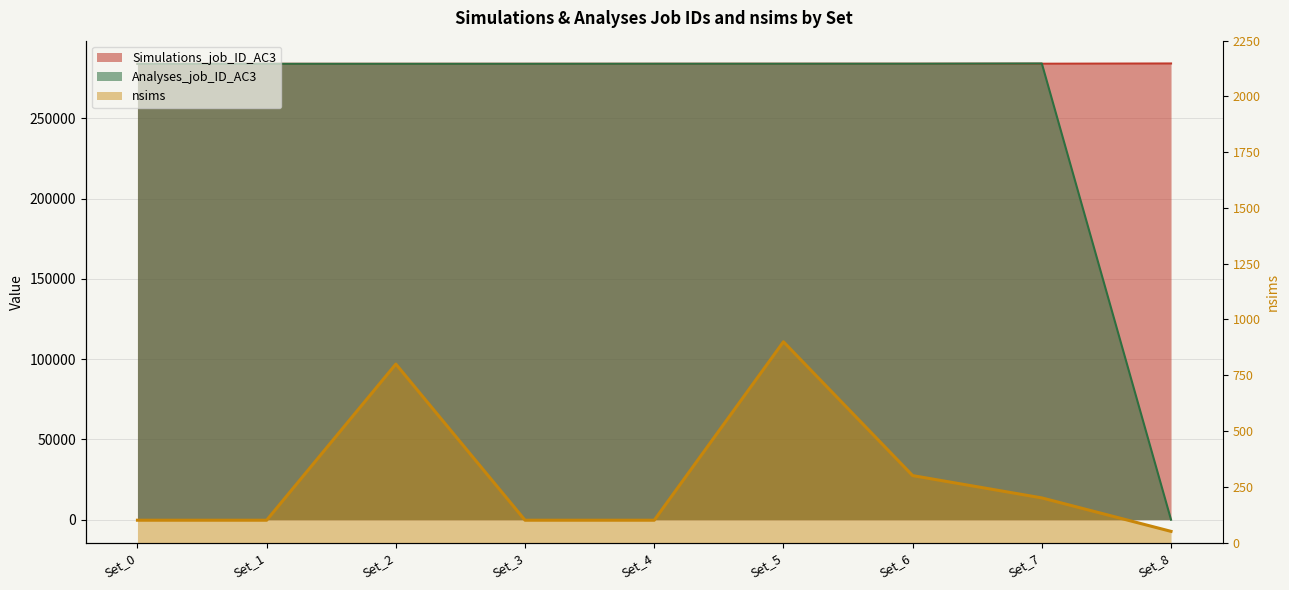

Which series has the largest total across all categories?

Simulations_job_ID_AC3